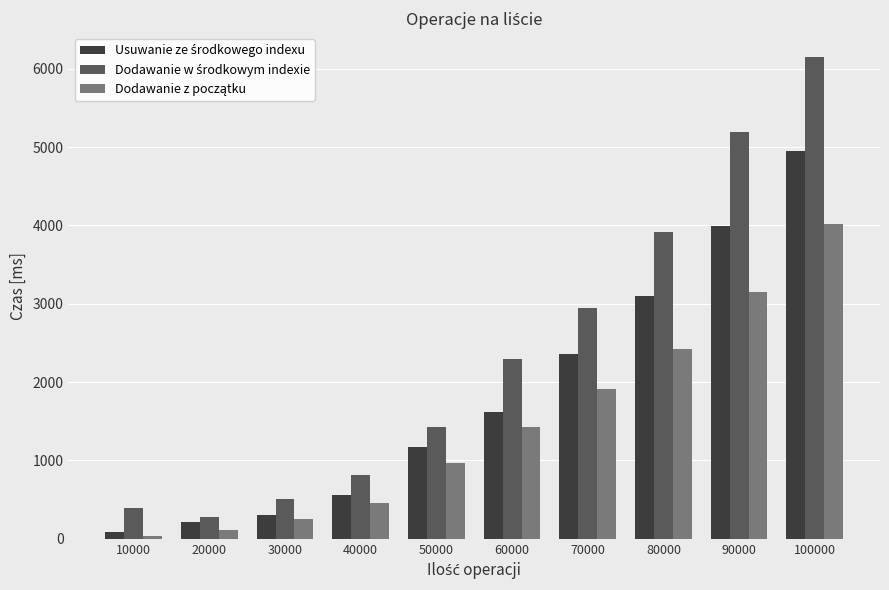

At which category is the sum across all series the highest?

100000